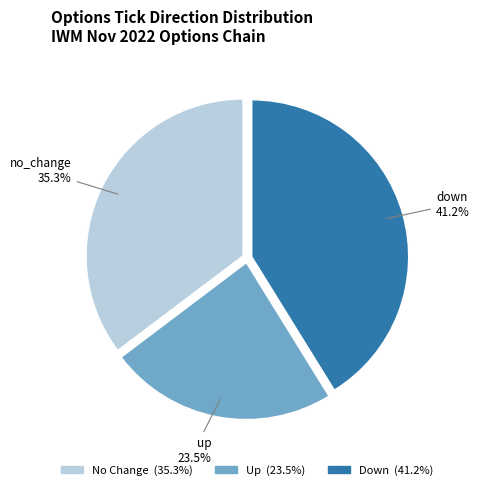

Does any single category account for the majority?

No